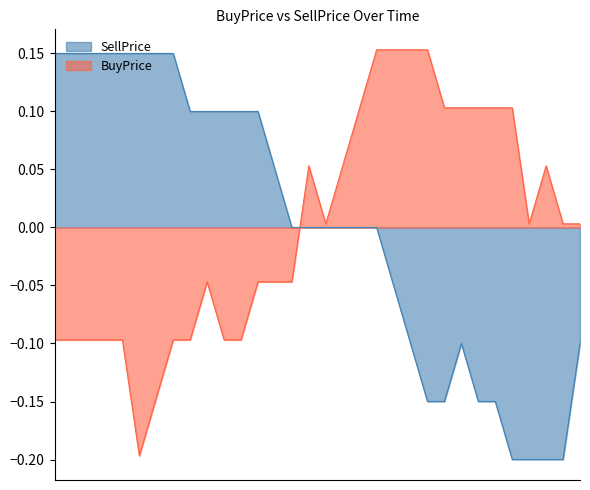

List the series in order of their peak value, highest first.

BuyPrice, SellPrice